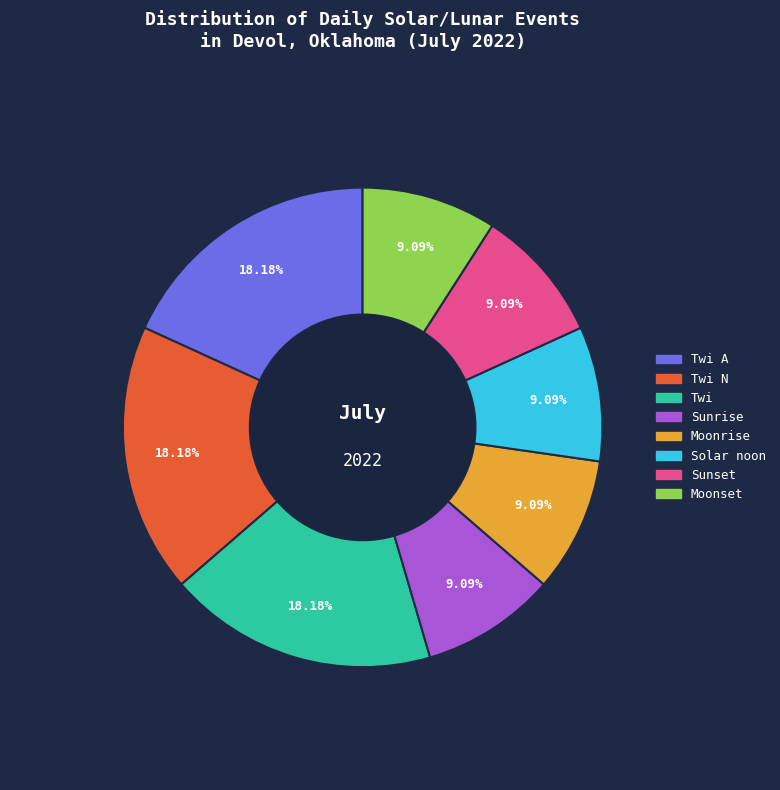

What percentage is the Moonset slice, to the nearest percent?

9%